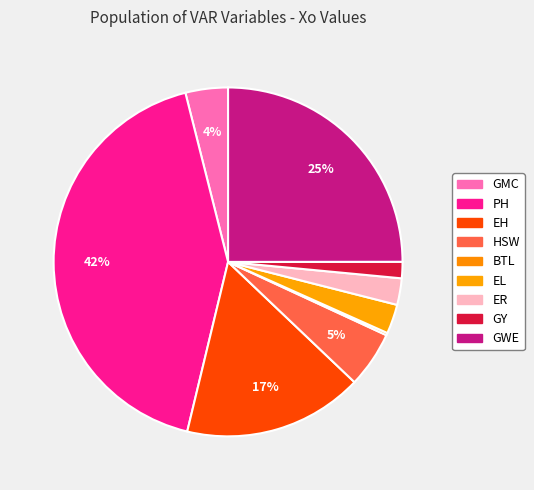

Count the number of slices in the pie.

9